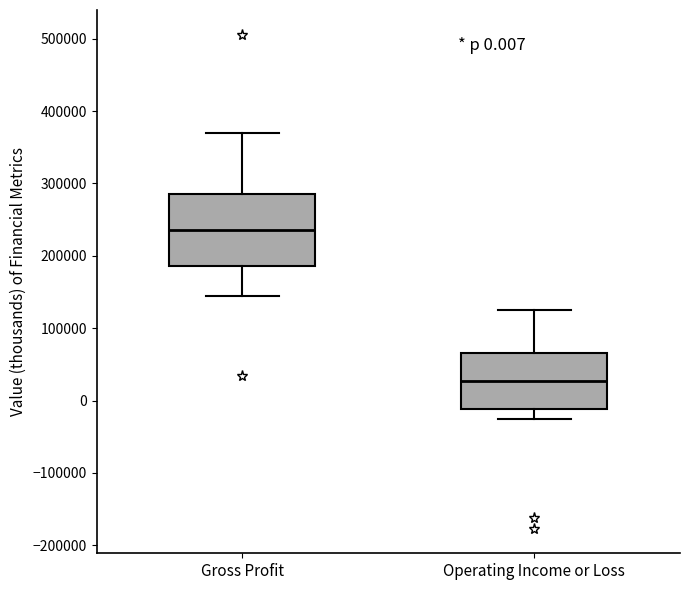

Which box has the highest median line?

Gross Profit